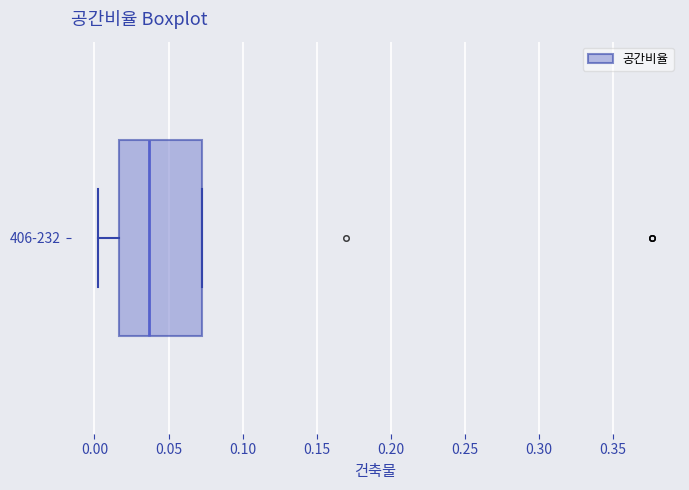

Read this box plot against the x-axis: the position of the median line, the range covered by the box, and the ends of both whiskers. The values are not printed on the chart, so give them approximately, as read against the axis.

median 0.035, box 0.015 to 0.070, whiskers 0.005 to 0.070